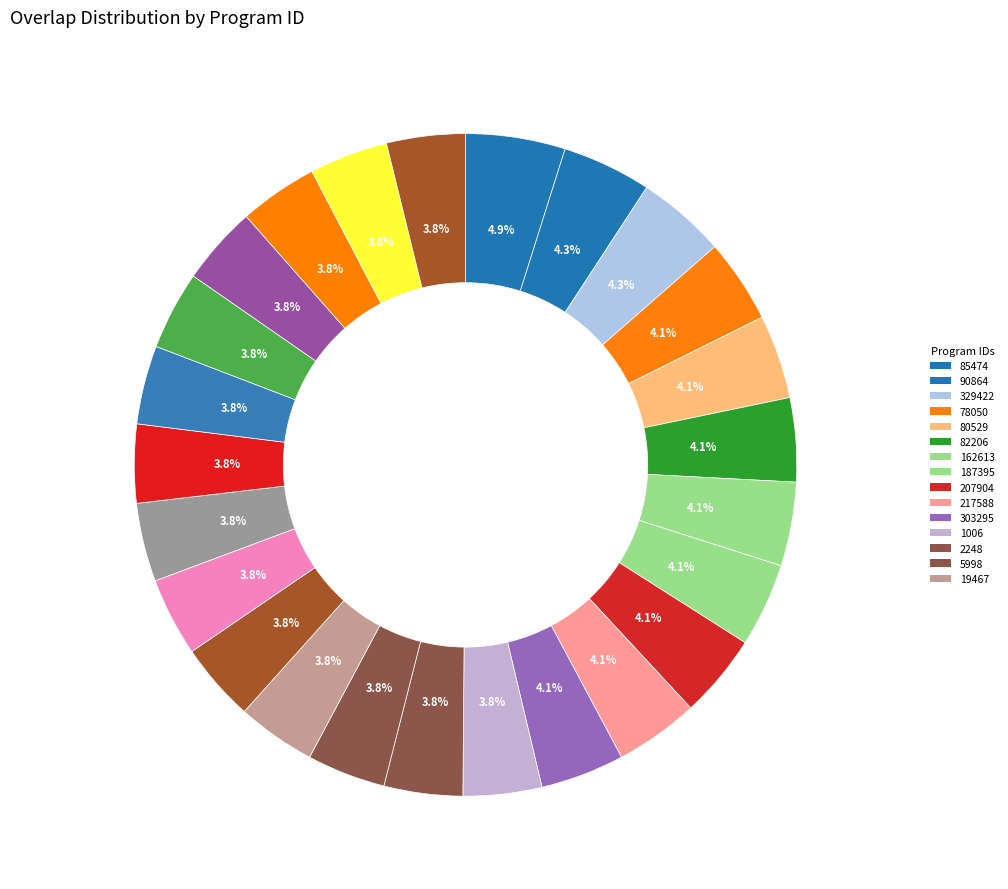

How many segments does this pie chart have?

25